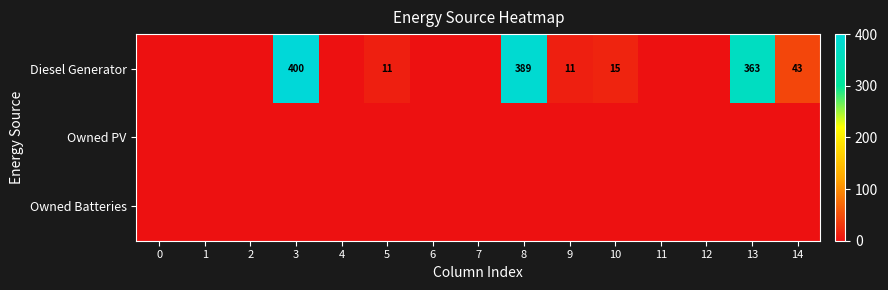

At which category is the sum across all series the highest?

3